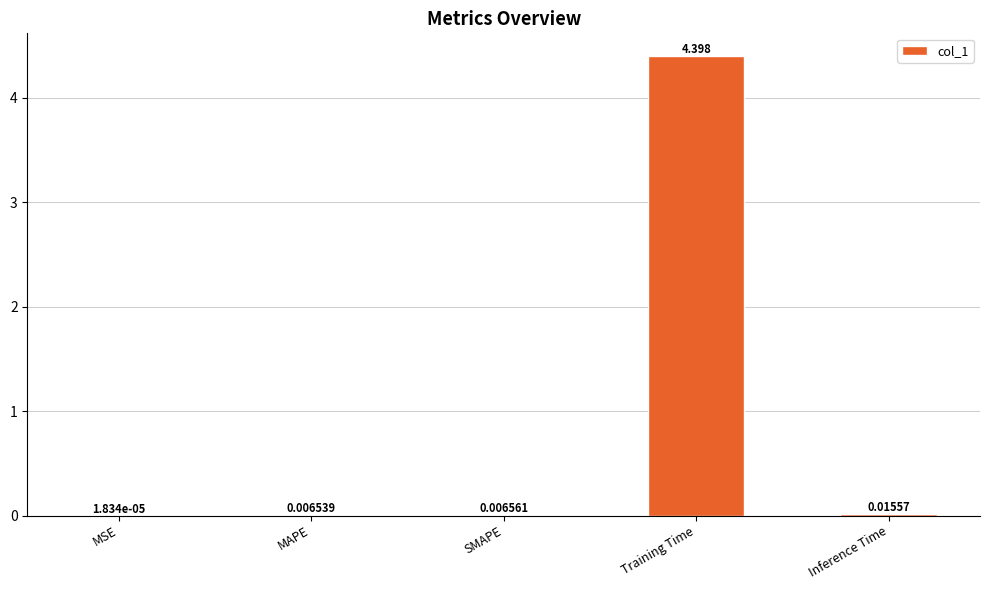

Which has a higher value, MAPE or SMAPE?

SMAPE